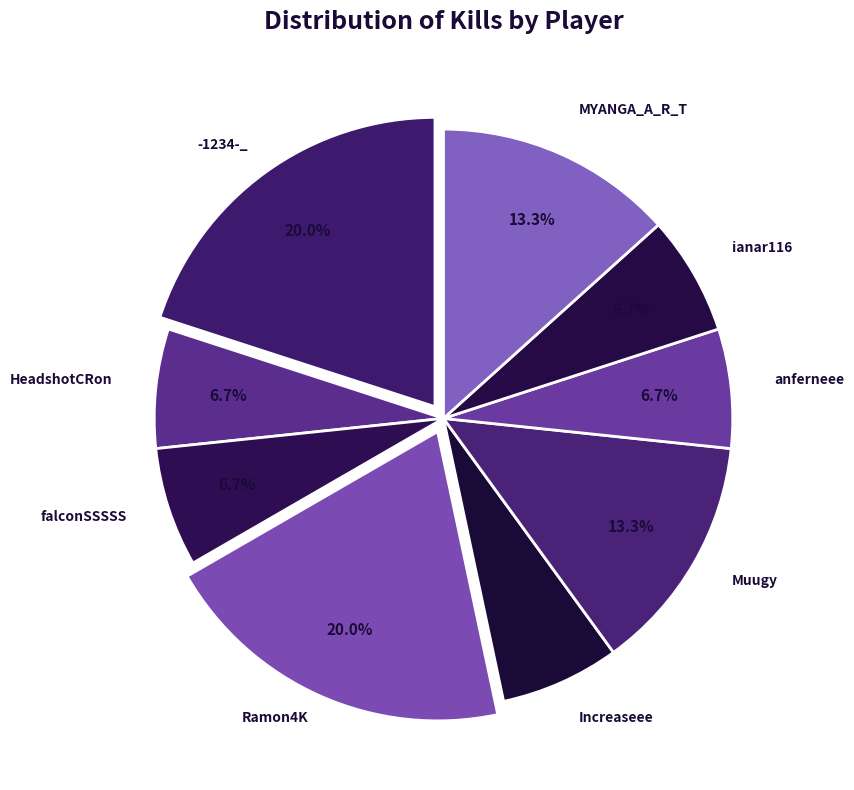

Count the number of slices in the pie.

9